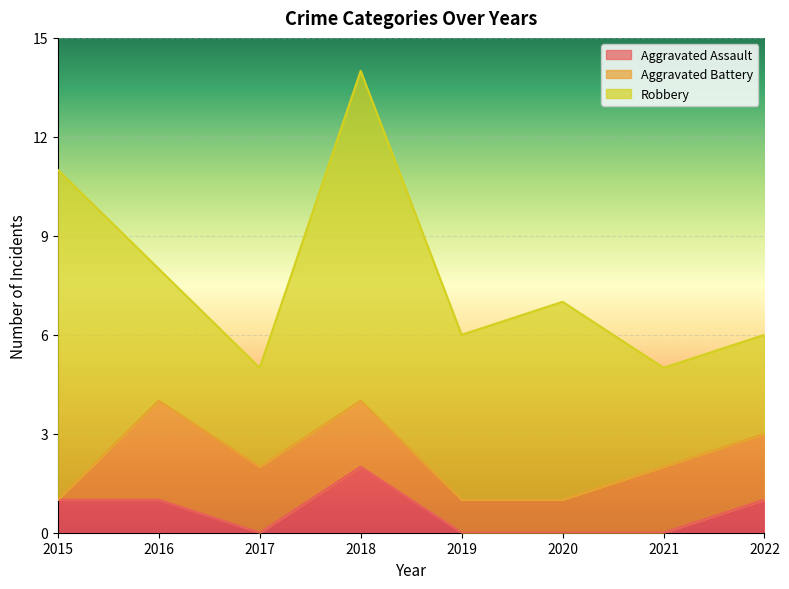

What is the value of the Aggravated Battery point at the 8th from the left?

2